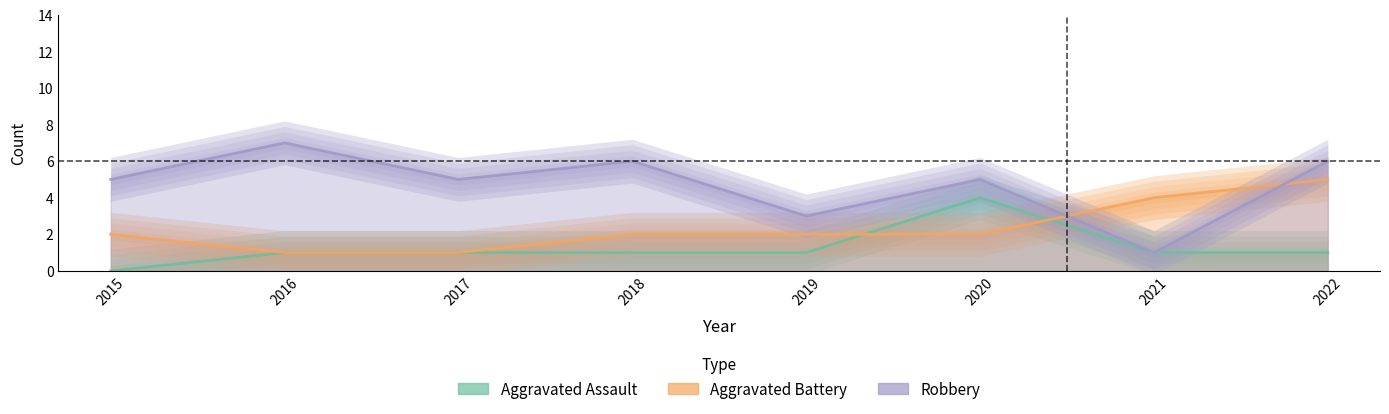

What is the average value of the Robbery series?

5